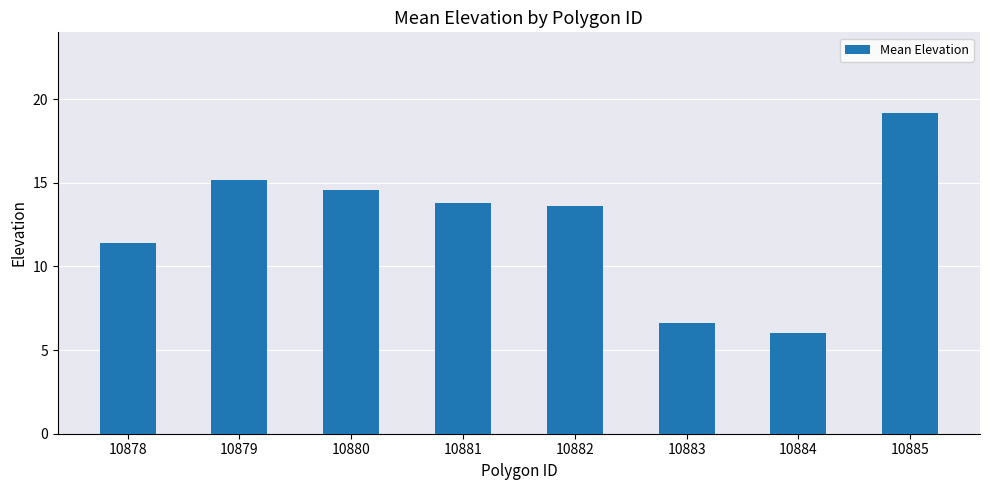

Rank the categories by value from lowest to highest.

10884, 10883, 10878, 10882, 10881, 10880, 10879, 10885